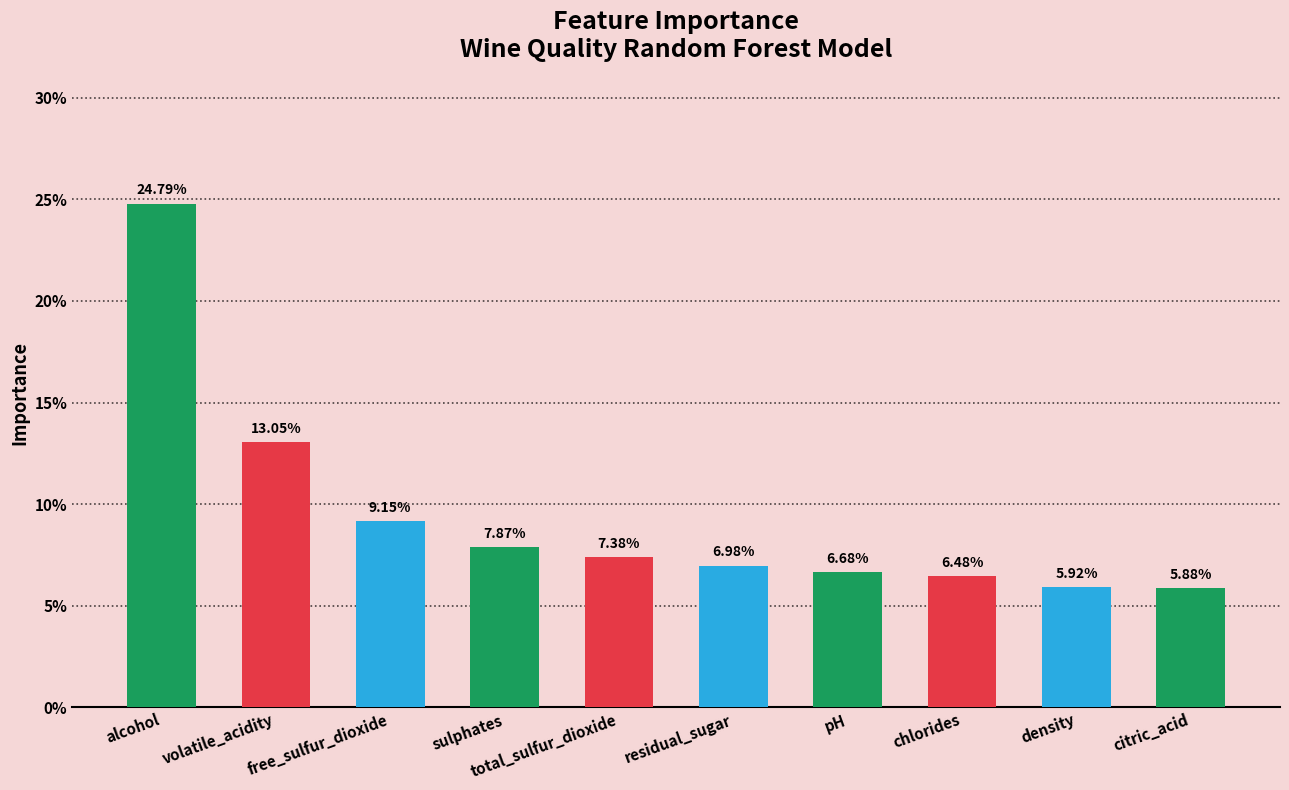

Rank the categories by value from highest to lowest.

alcohol, volatile_acidity, free_sulfur_dioxide, sulphates, total_sulfur_dioxide, residual_sugar, pH, chlorides, density, citric_acid